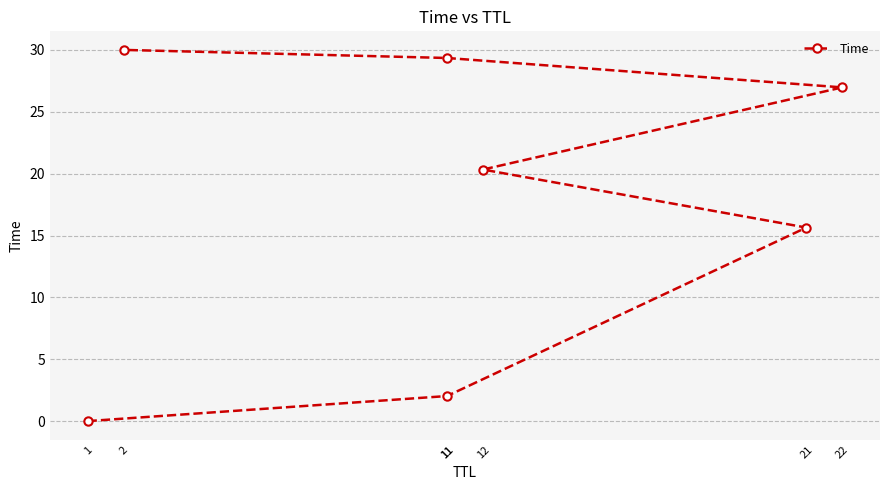

True or false: there are more than 0 points higher than both neighbors.

False